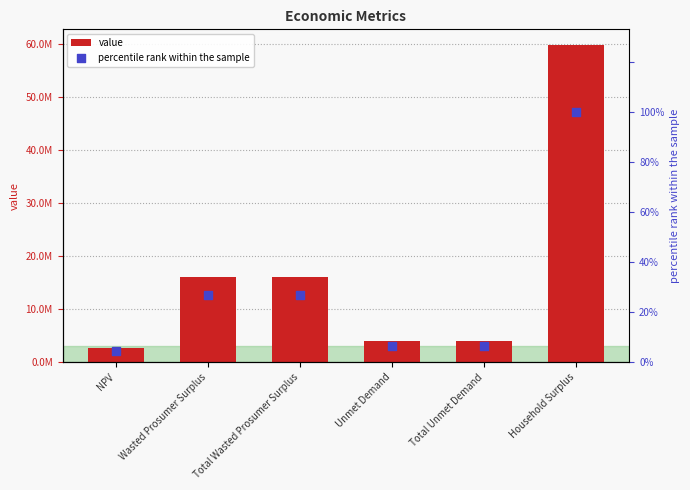

At how many categories does at least one series exceed 9372068?

3